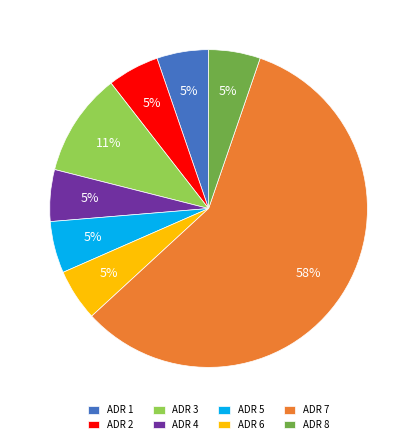

Does ADR 7 account for over 50% of the chart?

Yes